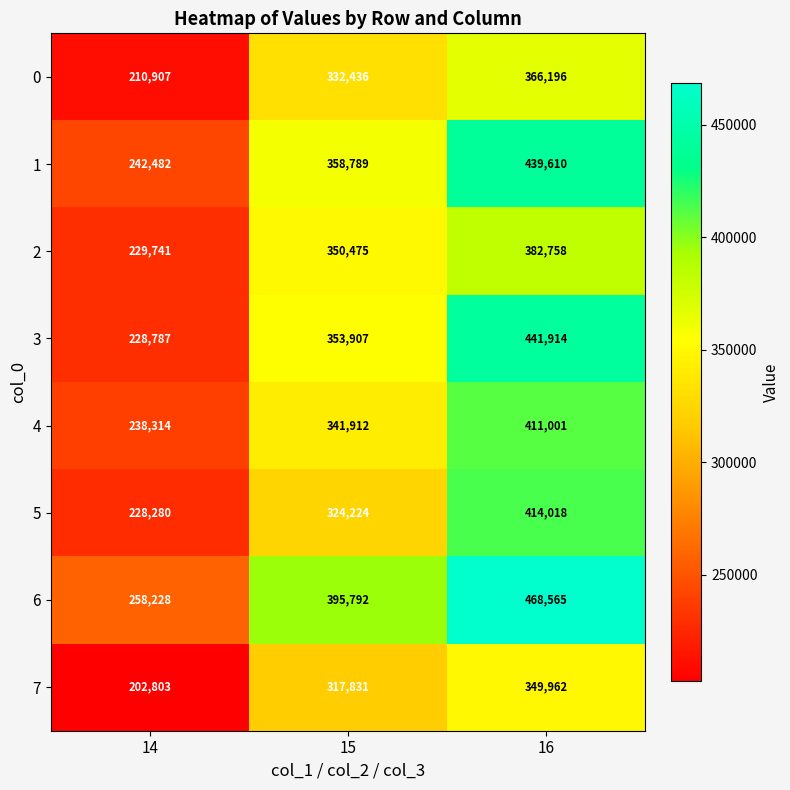

Count the number of data series in this chart.

8